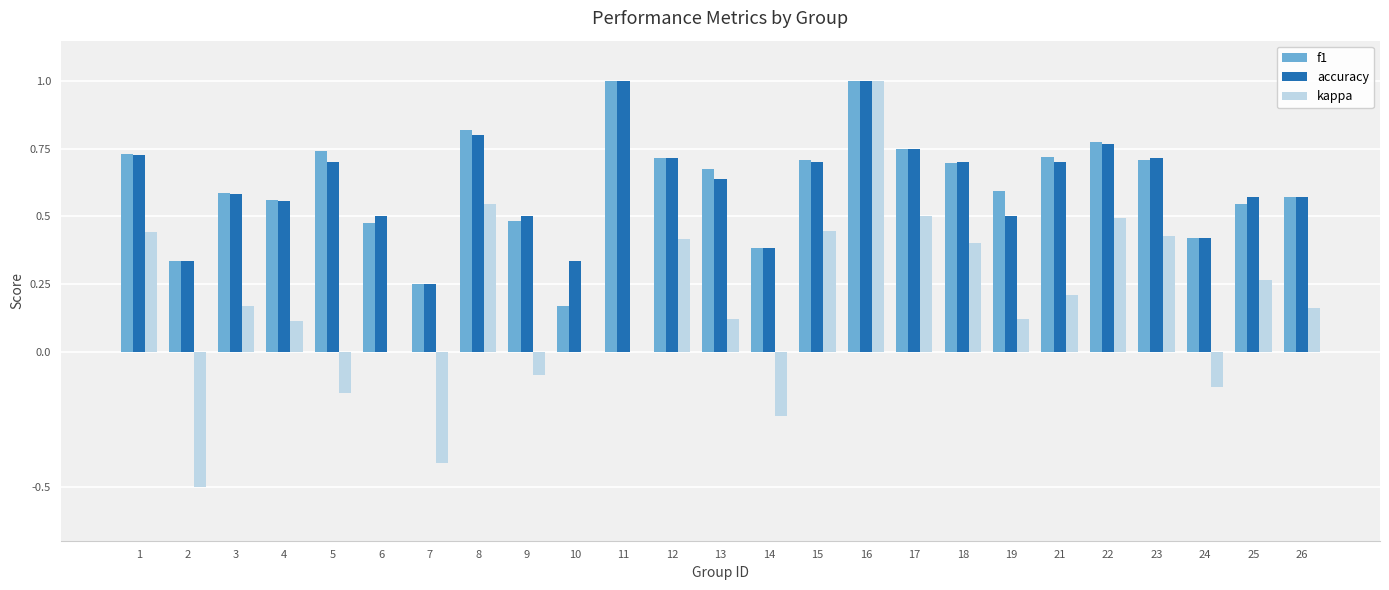

What is the greatest value displayed?

1.0